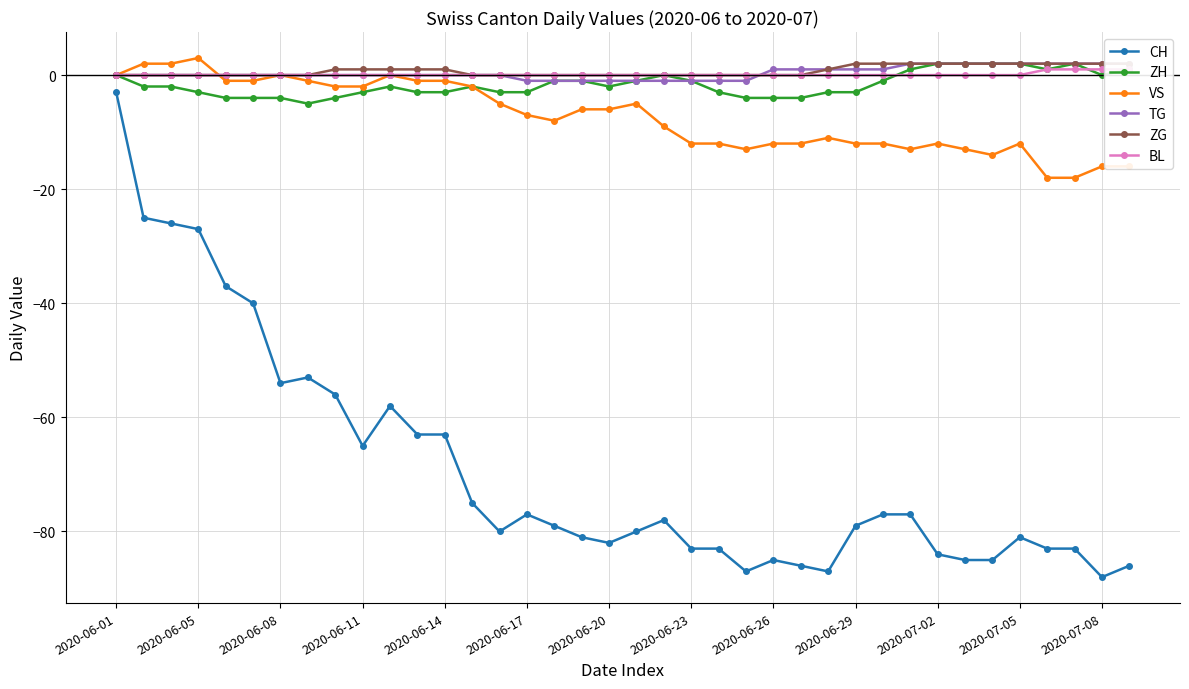

True or false: CH has more than 0 points higher than both neighbors.

True